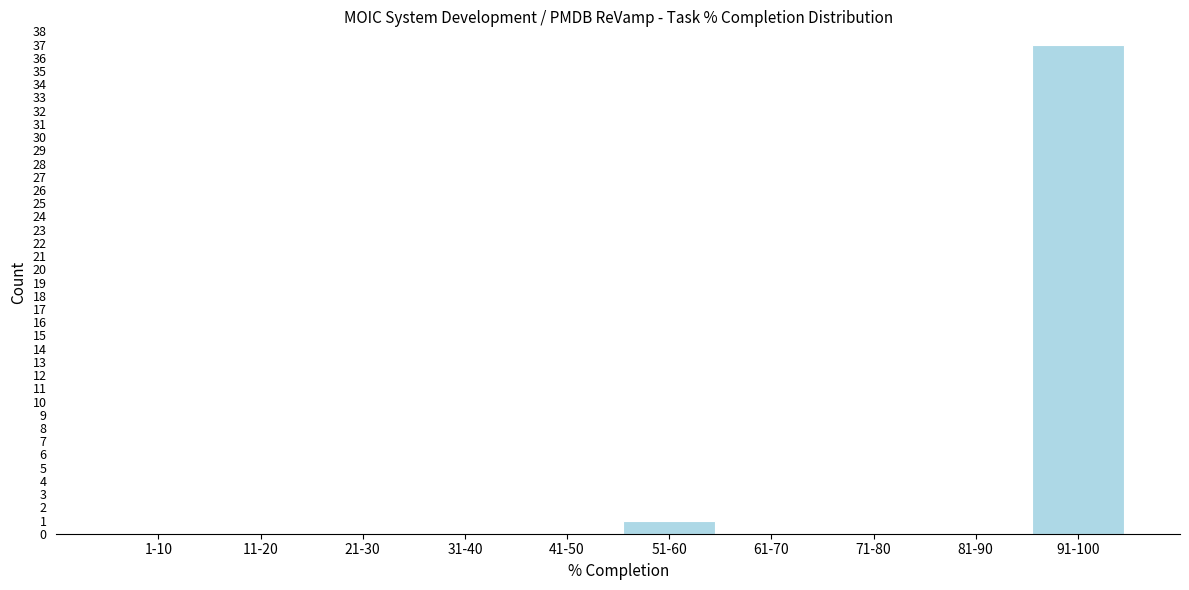

Reading right to left, transcribe all the data shown in this chart.

91-100=37	81-90=0	71-80=0	61-70=0	51-60=1	41-50=0	31-40=0	21-30=0	11-20=0	1-10=0